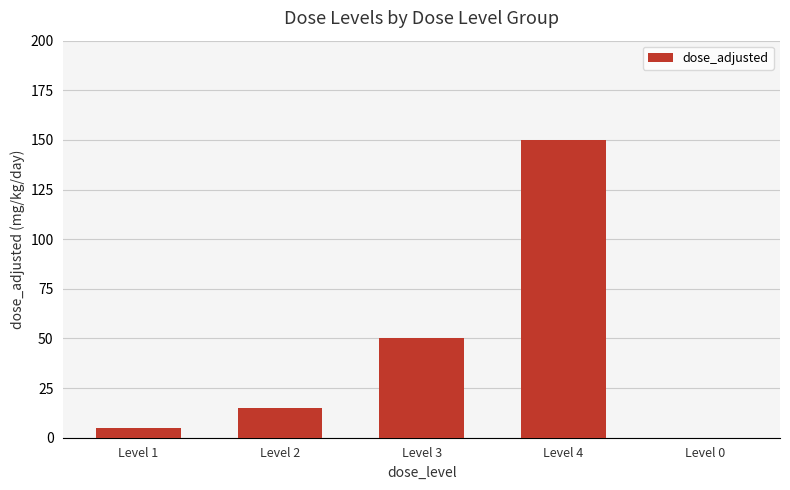

At which label is the value closest to 75?

Level 3